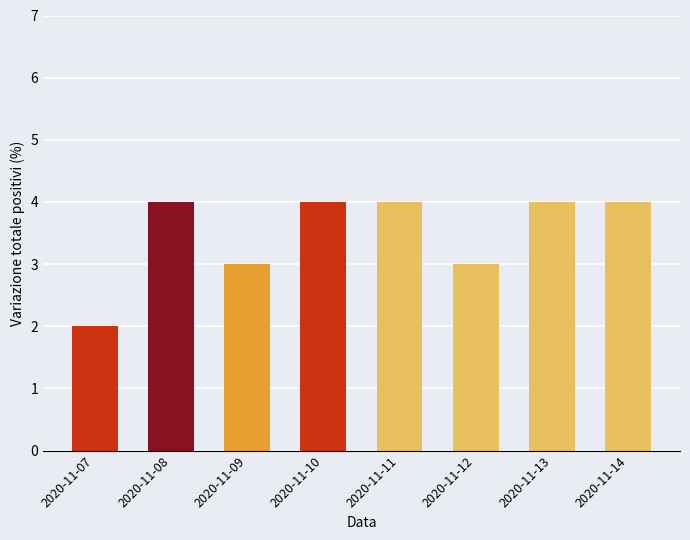

What is the change in value from 2020-11-07 to 2020-11-13?

+2